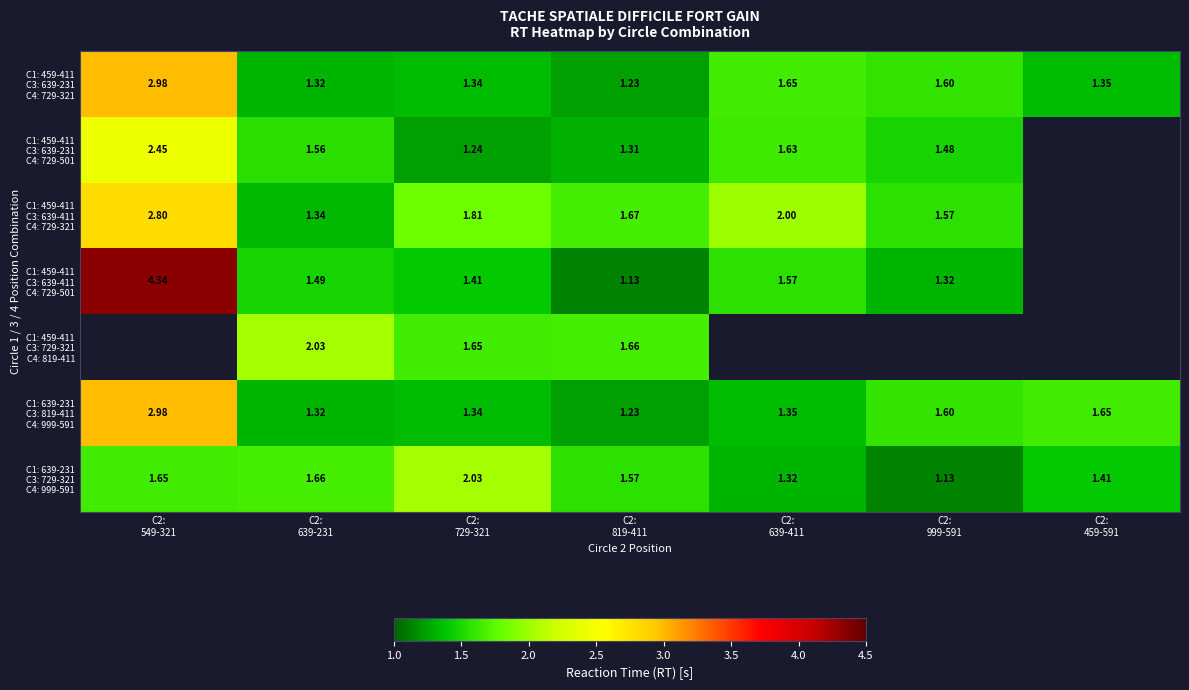

What is the lowest value of the C1: 639-231 C3: 819-411 C4: 999-591 series?

1.2